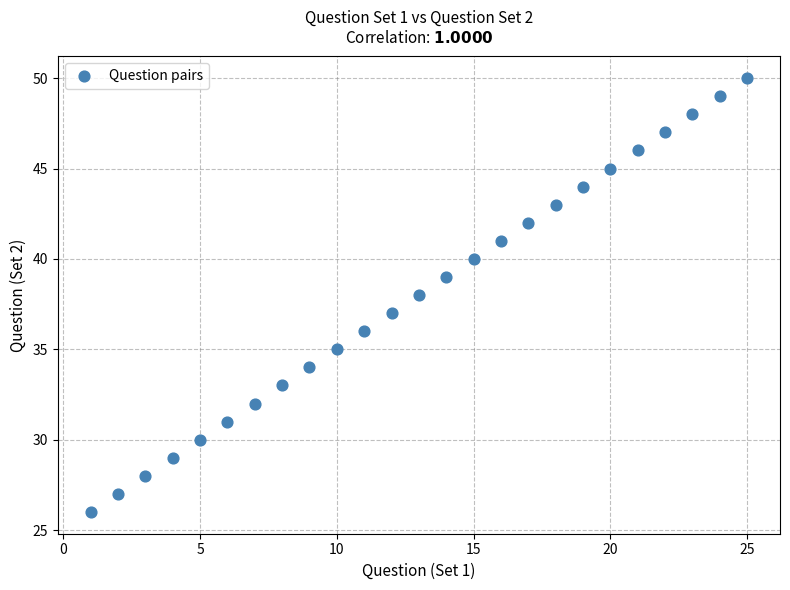

What is the range of Y values (max minus min)?

24